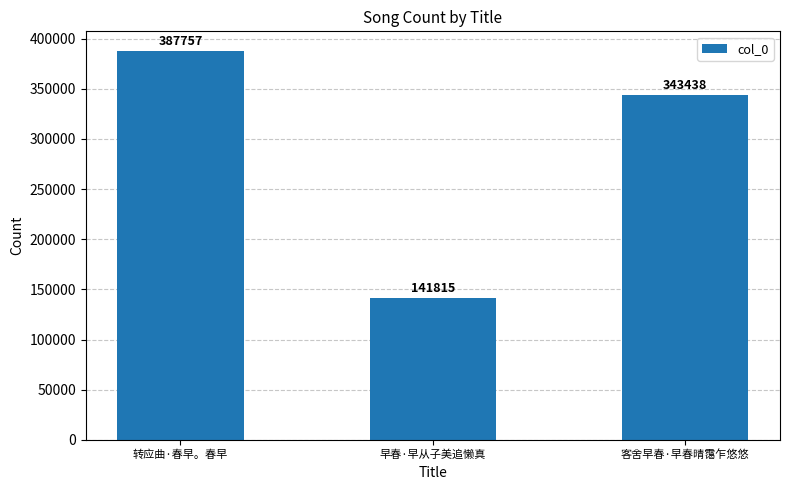

What is the smallest value displayed?

141815